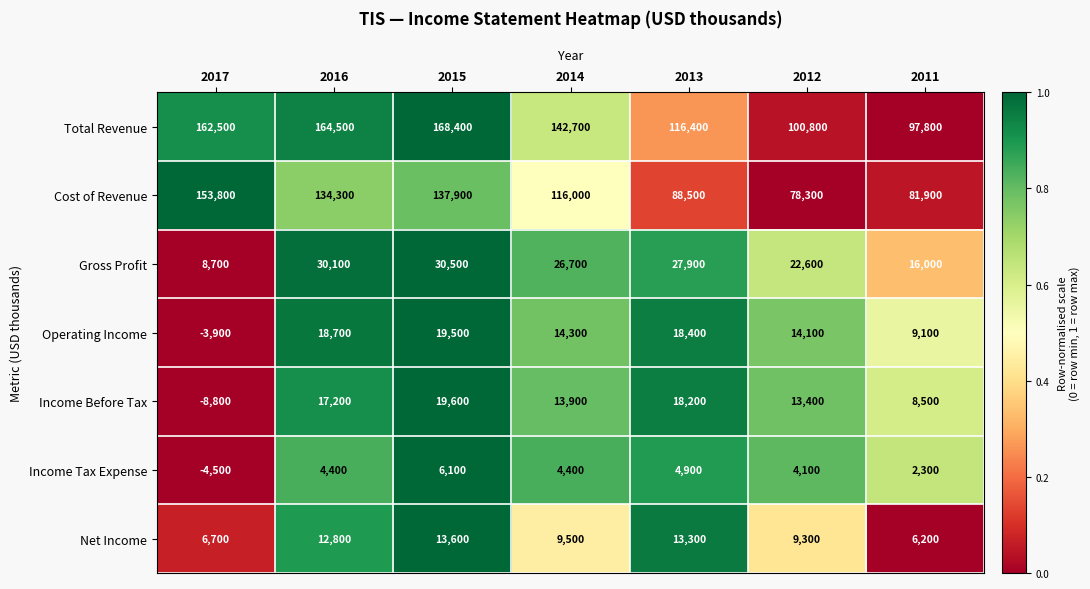

What is the spread (max minus min) of values at 2012?

96700